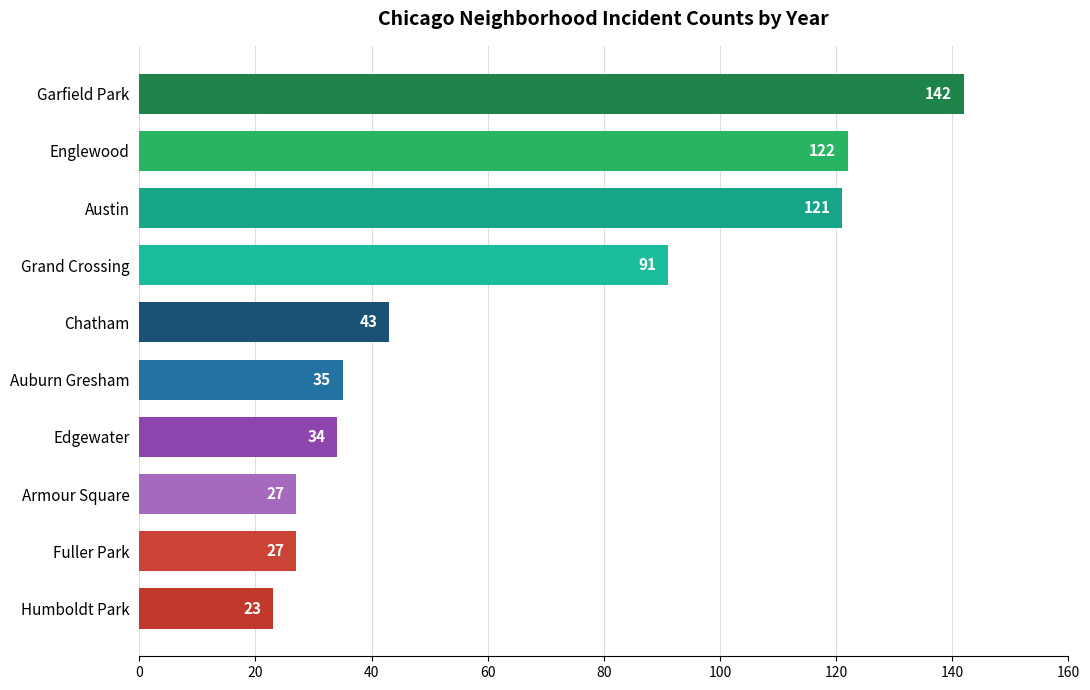

Reading top to bottom, transcribe all the data shown in this chart.

Garfield Park=142	Englewood=122	Austin=121	Grand Crossing=91	Chatham=43	Auburn Gresham=35	Edgewater=34	Armour Square=27	Fuller Park=27	Humboldt Park=23